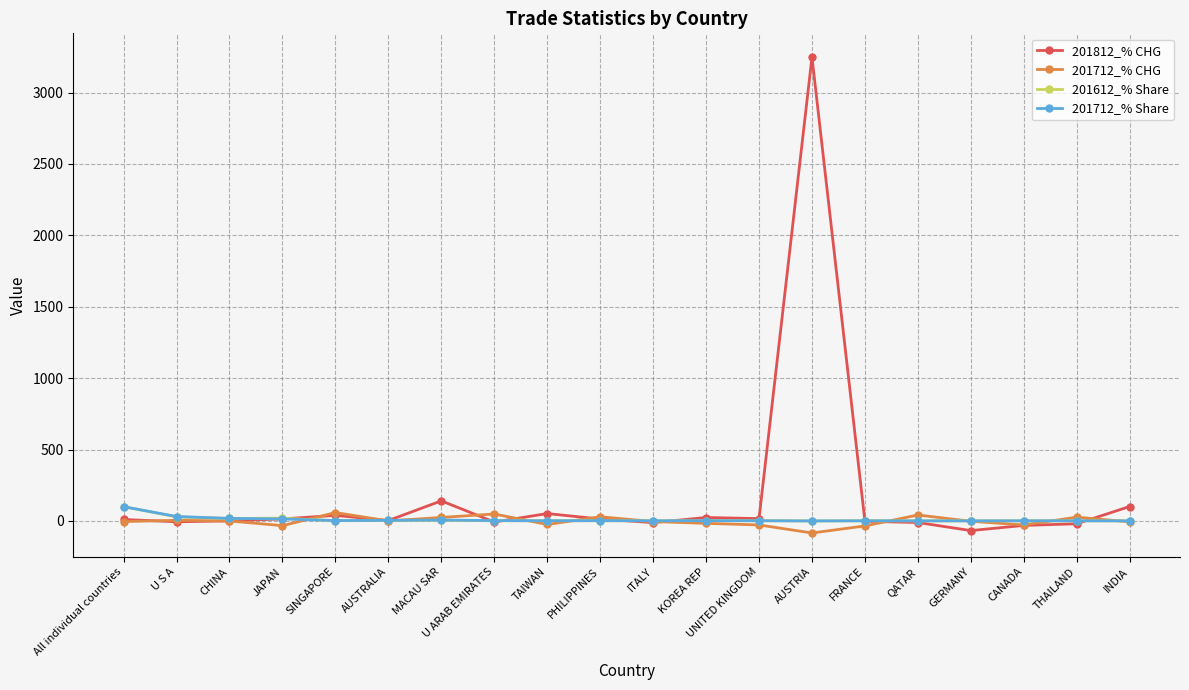

Which series has the widest spread of values?

201812_% CHG